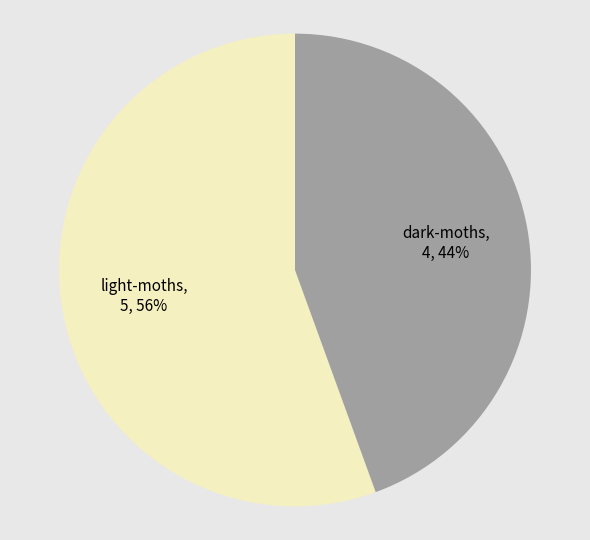

To the nearest percent, what portion does dark-moths represent?

44%